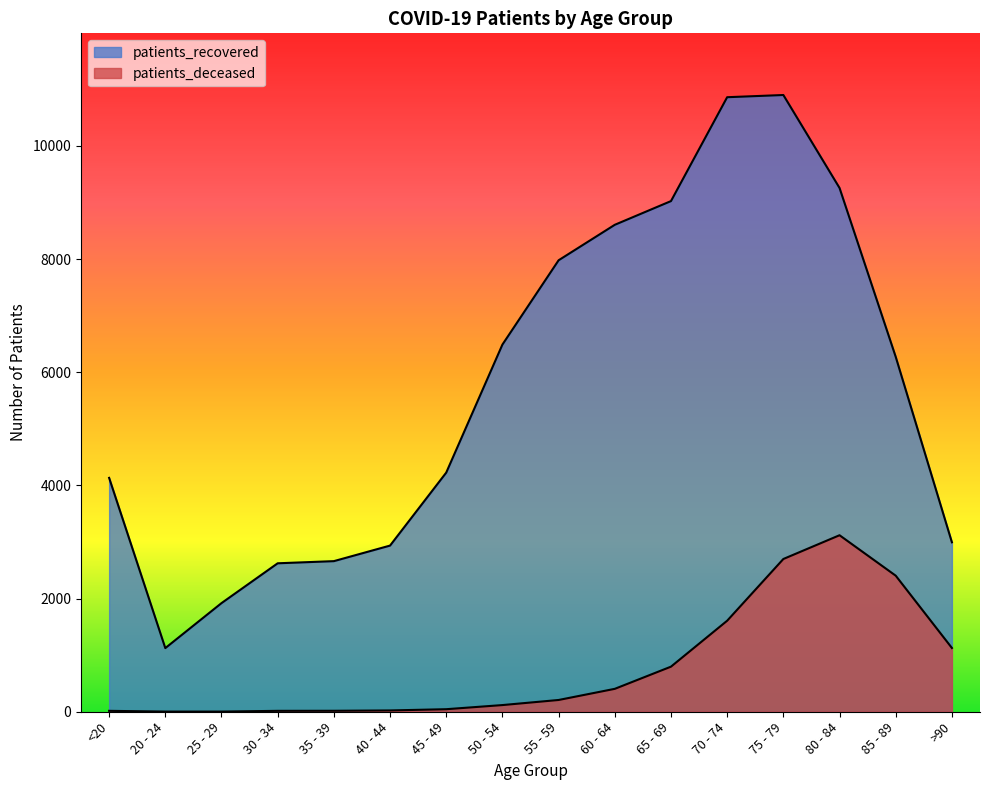

At how many categories does at least one series exceed 8813?

4